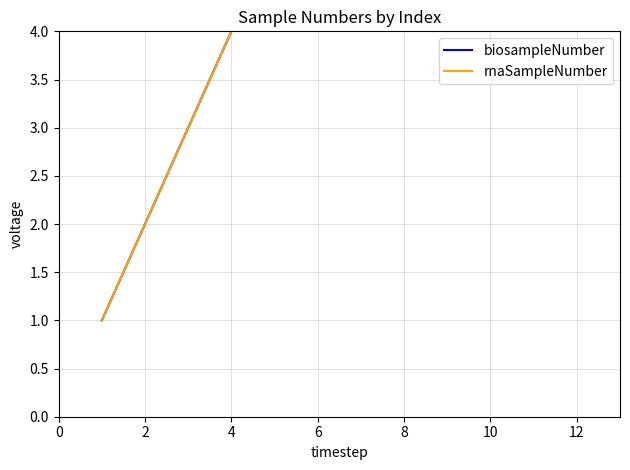

Between 8 and 12, which is larger?

12